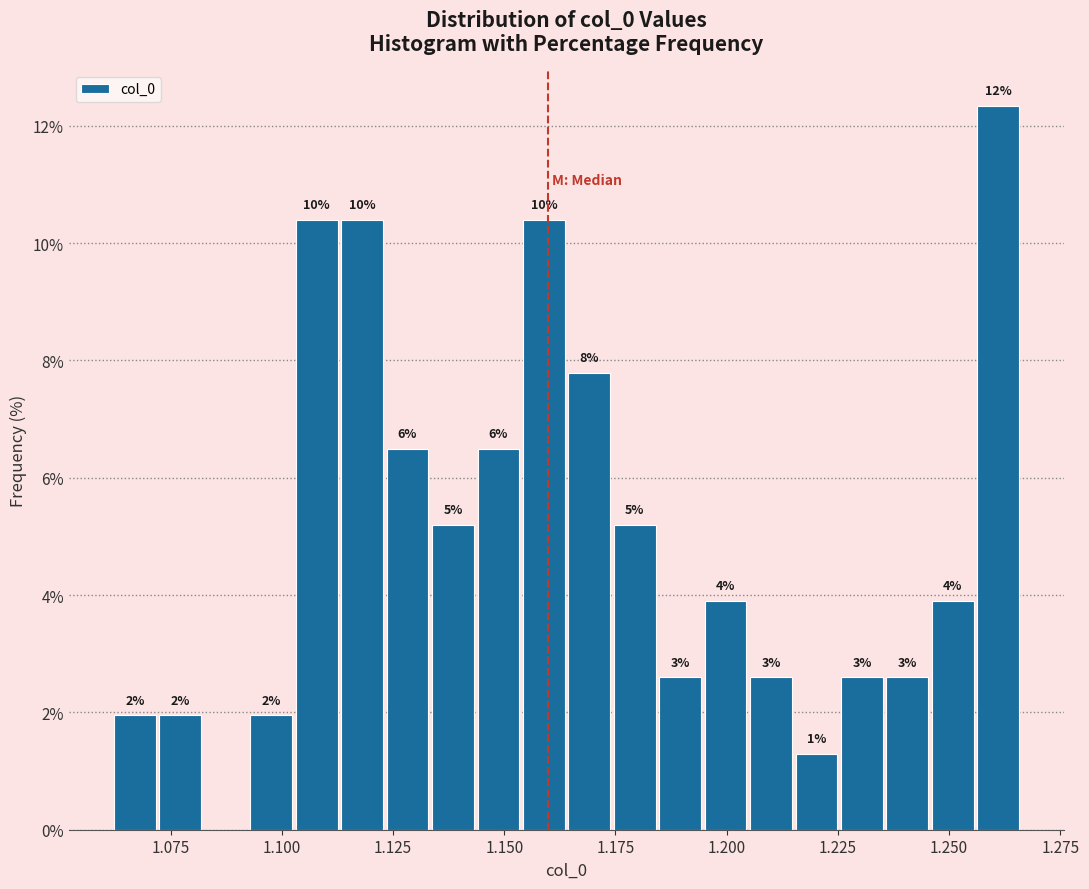

Read against the x-axis, roughly where is the centre of the tallest bar?

1.260